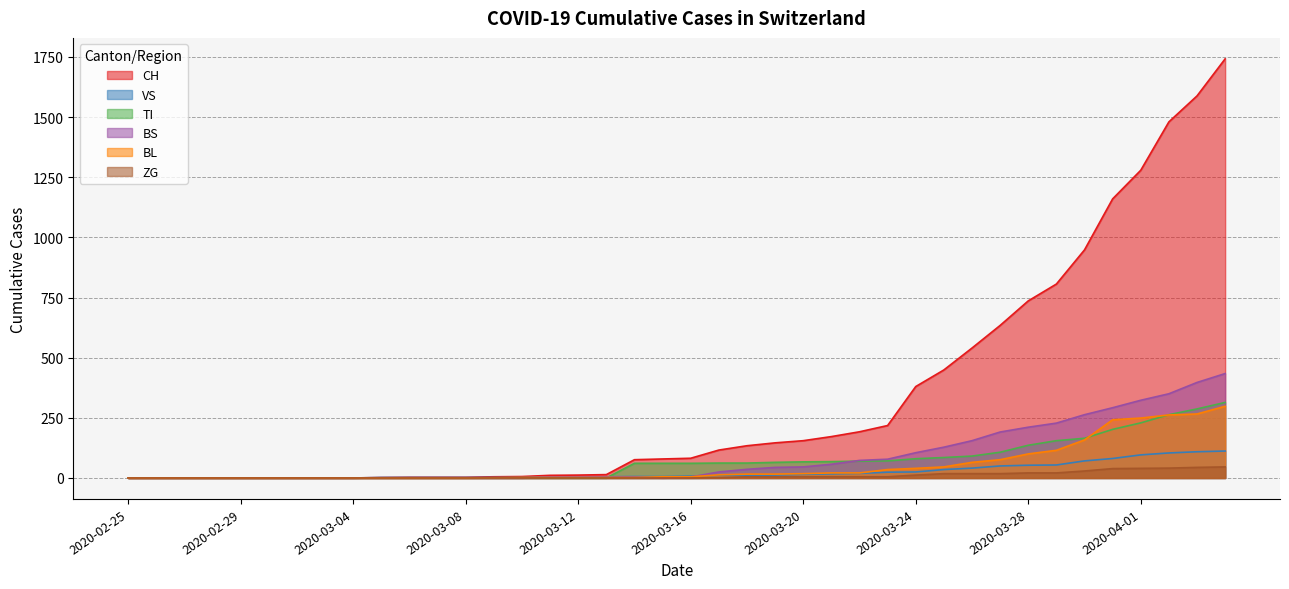

Which category has the highest value in the ZG series?

2020-04-04